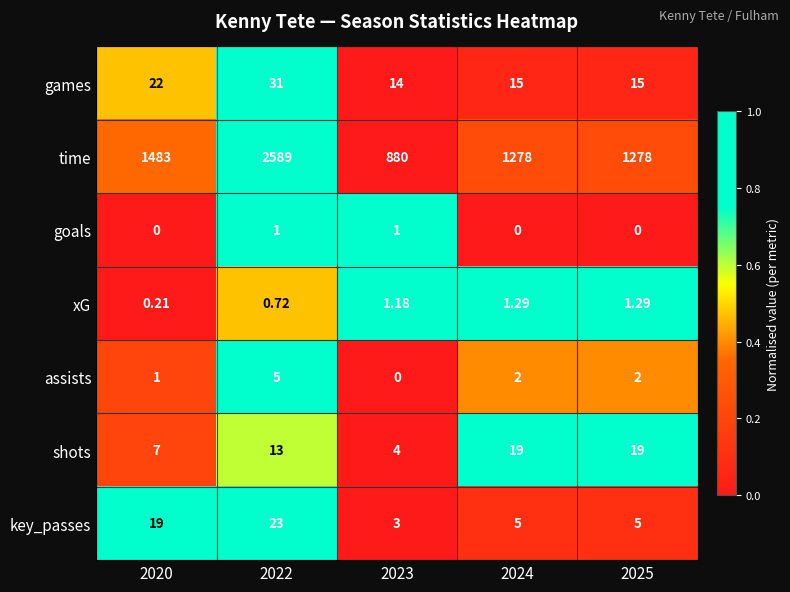

Rank the series at 2022 from highest to lowest value.

time, games, key_passes, shots, assists, goals, xG